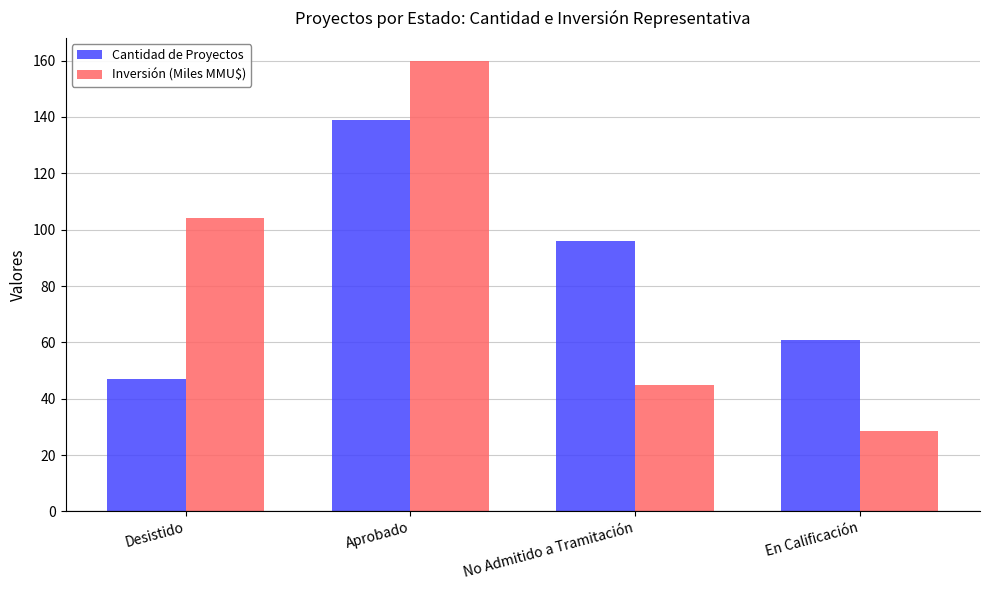

List the series in order of their overall mean, highest first.

Cantidad de Proyectos, Inversión (Miles MMU$)